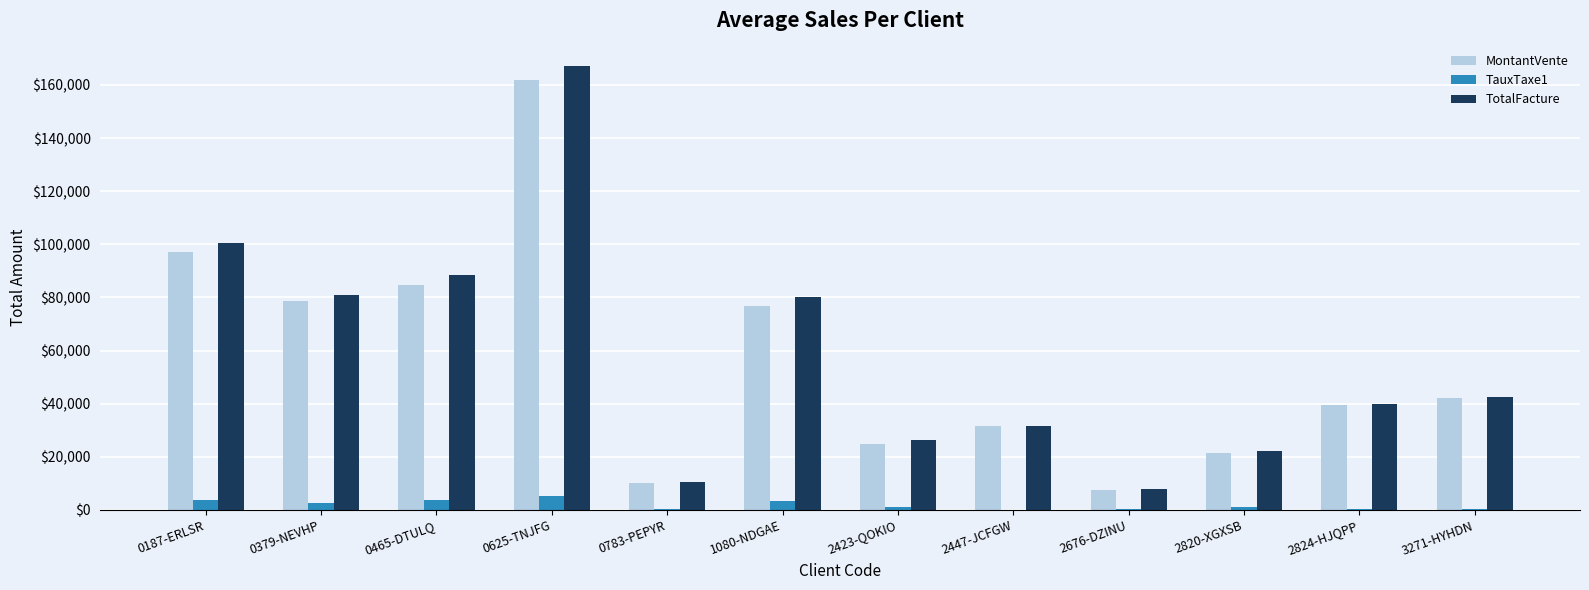

Is the value of TotalFacture at 2820-XGXSB greater than the value of MontantVente at 2676-DZINU?

Yes